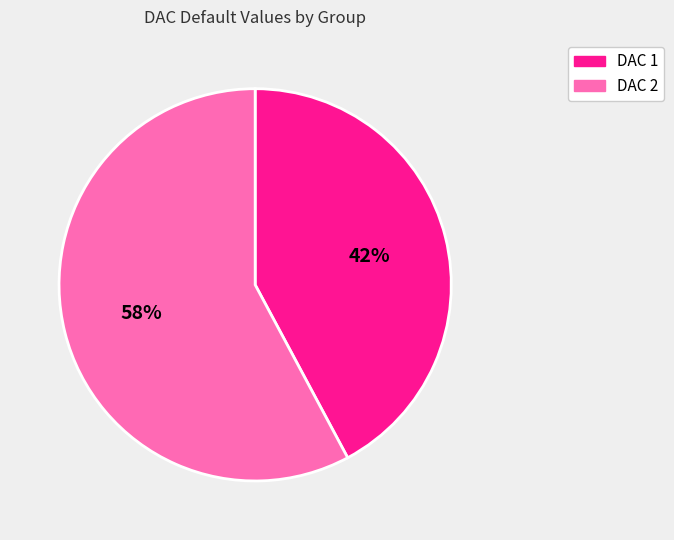

Does any single category account for the majority?

Yes